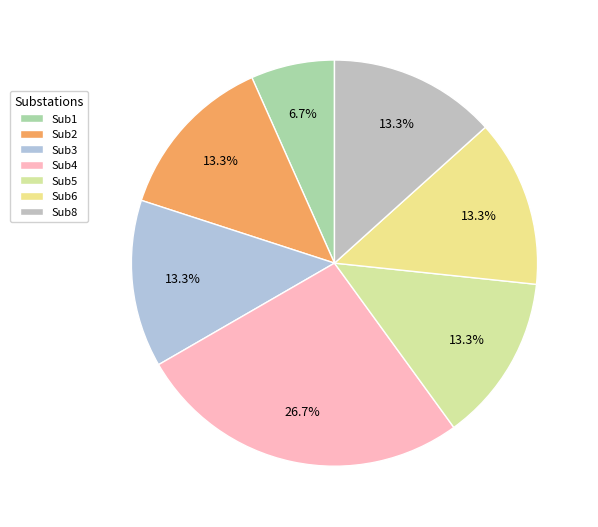

How many slices are in this pie chart?

7